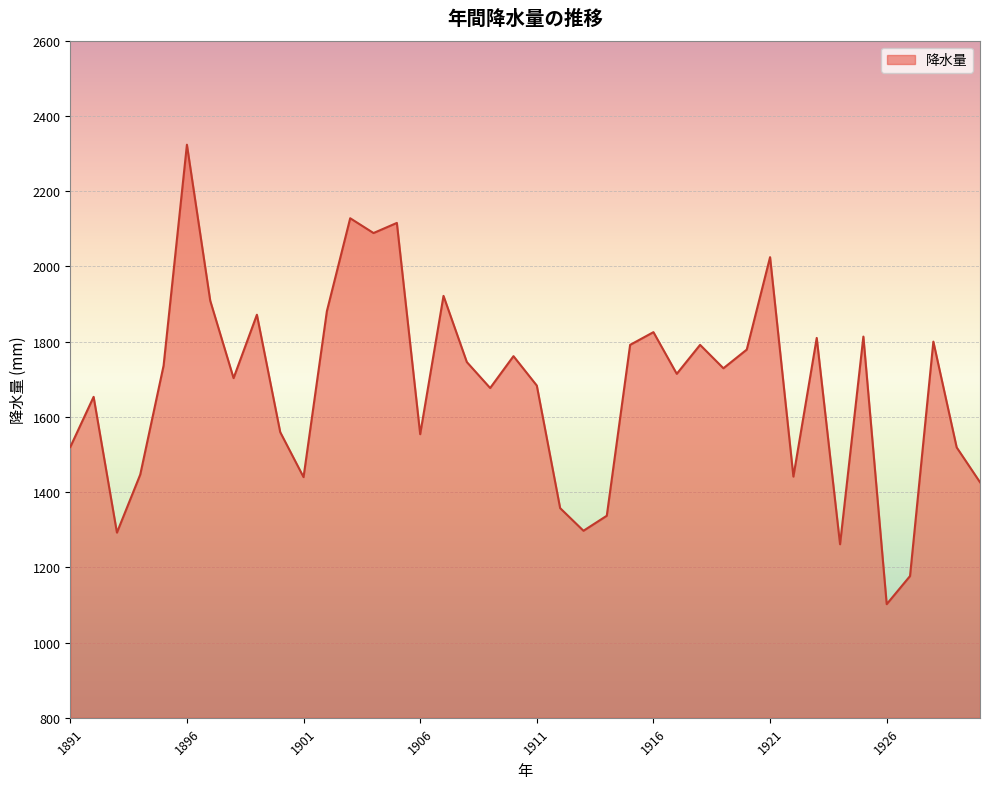

Does the chart display data point markers on the line(s)?

No